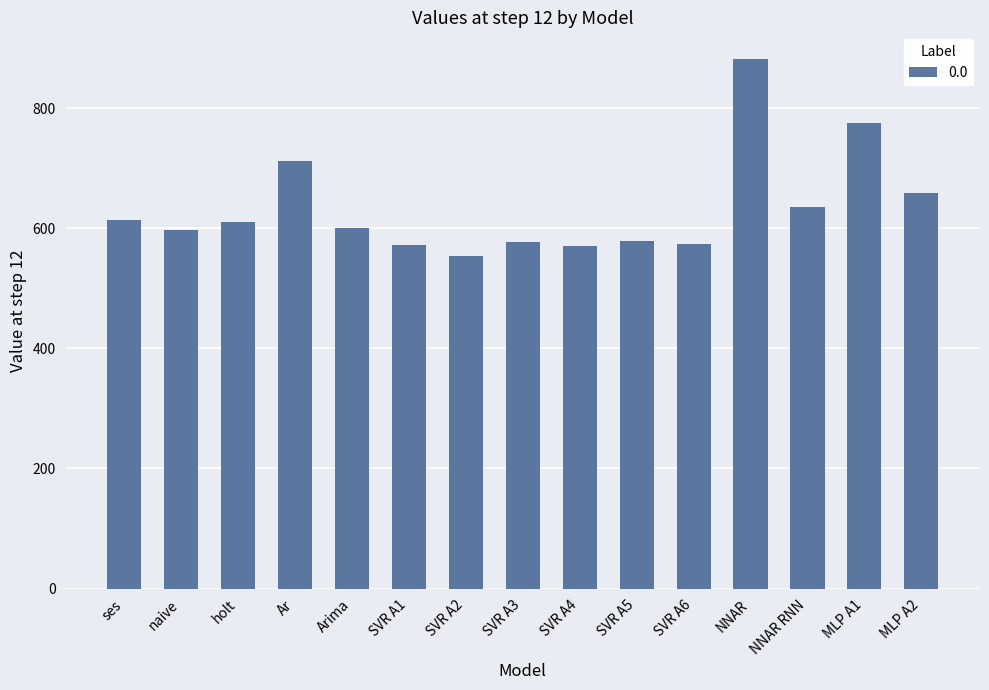

What is the value of the 1st bar from the left?

613